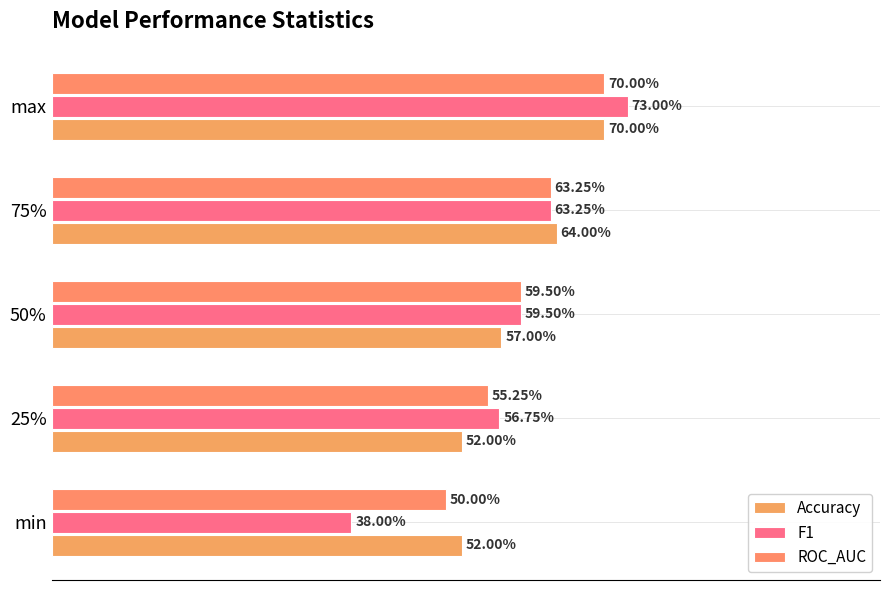

What is the difference between the maximum and minimum values in the ROC_AUC series?

0.2